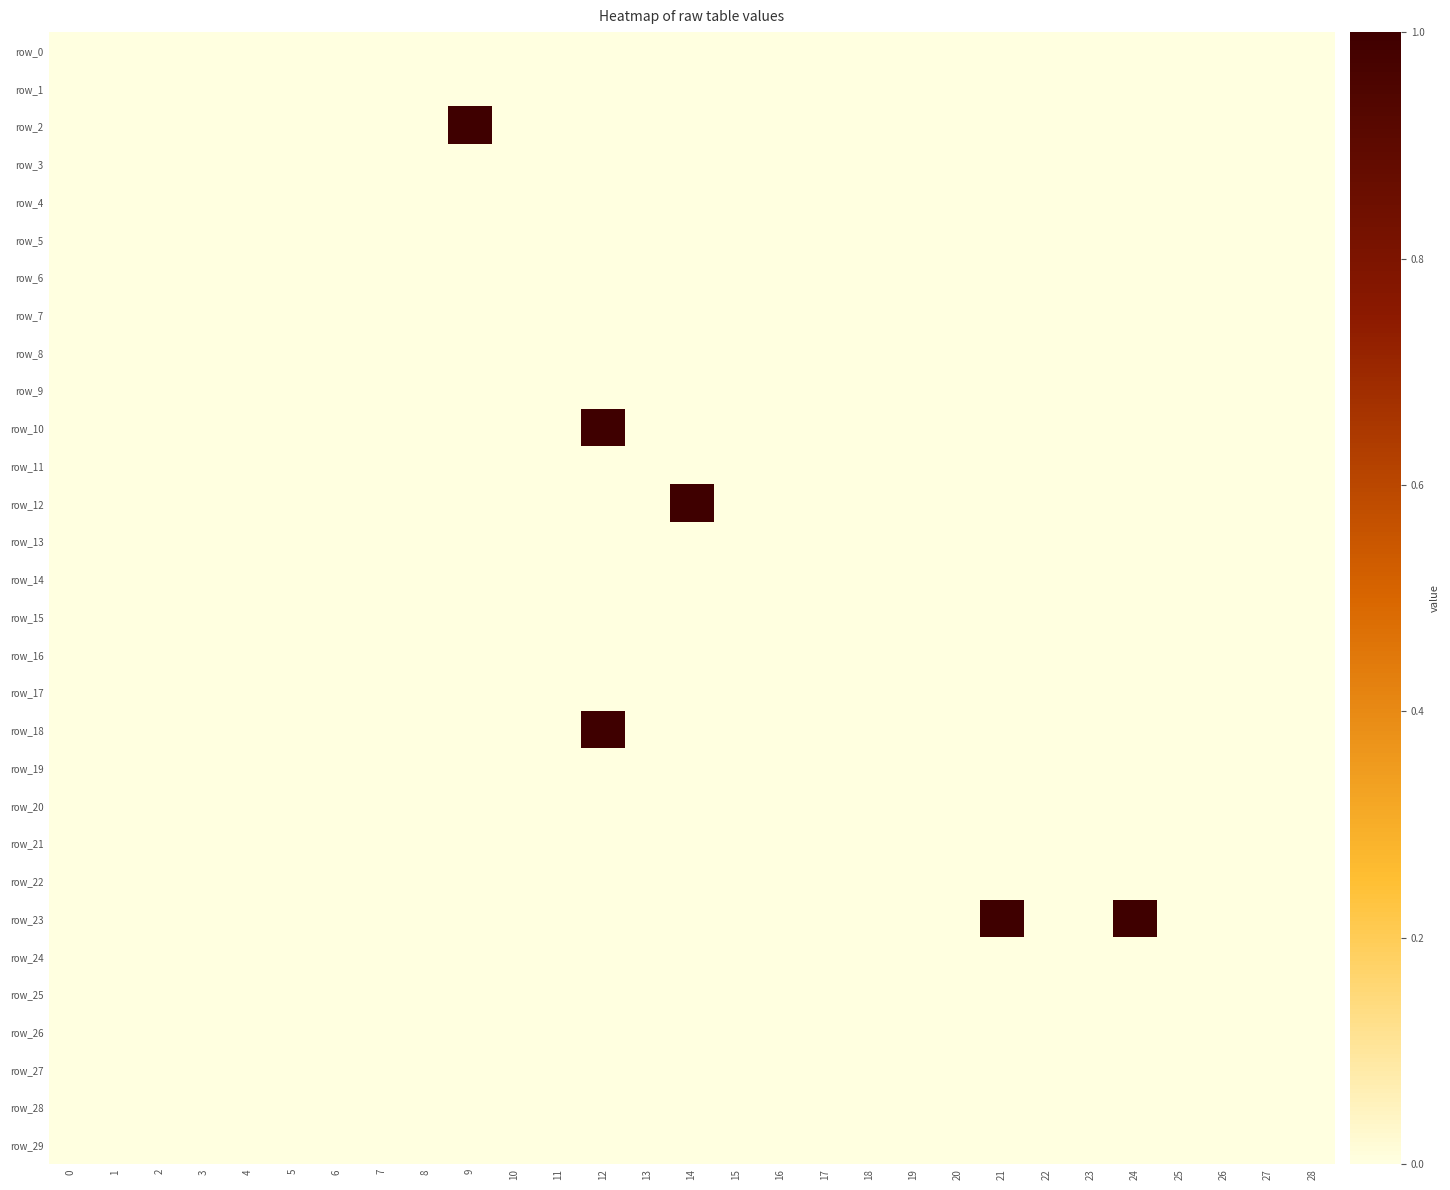

Reading left to right, transcribe all the data shown in this chart.

row_0: 0=0	1=0	2=0	3=0	4=0	5=0	6=0	7=0	8=0	9=0	10=0	11=0	12=0	13=0	14=0	15=0	16=0	17=0	18=0	19=0	20=0	21=0	22=0	23=0	24=0	25=0	26=0	27=0	28=0
row_1: 0=0	1=0	2=0	3=0	4=0	5=0	6=0	7=0	8=0	9=0	10=0	11=0	12=0	13=0	14=0	15=0	16=0	17=0	18=0	19=0	20=0	21=0	22=0	23=0	24=0	25=0	26=0	27=0	28=0
row_2: 0=0	1=0	2=0	3=0	4=0	5=0	6=0	7=0	8=0	9=1	10=0	11=0	12=0	13=0	14=0	15=0	16=0	17=0	18=0	19=0	20=0	21=0	22=0	23=0	24=0	25=0	26=0	27=0	28=0
row_3: 0=0	1=0	2=0	3=0	4=0	5=0	6=0	7=0	8=0	9=0	10=0	11=0	12=0	13=0	14=0	15=0	16=0	17=0	18=0	19=0	20=0	21=0	22=0	23=0	24=0	25=0	26=0	27=0	28=0
row_4: 0=0	1=0	2=0	3=0	4=0	5=0	6=0	7=0	8=0	9=0	10=0	11=0	12=0	13=0	14=0	15=0	16=0	17=0	18=0	19=0	20=0	21=0	22=0	23=0	24=0	25=0	26=0	27=0	28=0
row_5: 0=0	1=0	2=0	3=0	4=0	5=0	6=0	7=0	8=0	9=0	10=0	11=0	12=0	13=0	14=0	15=0	16=0	17=0	18=0	19=0	20=0	21=0	22=0	23=0	24=0	25=0	26=0	27=0	28=0
row_6: 0=0	1=0	2=0	3=0	4=0	5=0	6=0	7=0	8=0	9=0	10=0	11=0	12=0	13=0	14=0	15=0	16=0	17=0	18=0	19=0	20=0	21=0	22=0	23=0	24=0	25=0	26=0	27=0	28=0
row_7: 0=0	1=0	2=0	3=0	4=0	5=0	6=0	7=0	8=0	9=0	10=0	11=0	12=0	13=0	14=0	15=0	16=0	17=0	18=0	19=0	20=0	21=0	22=0	23=0	24=0	25=0	26=0	27=0	28=0
row_8: 0=0	1=0	2=0	3=0	4=0	5=0	6=0	7=0	8=0	9=0	10=0	11=0	12=0	13=0	14=0	15=0	16=0	17=0	18=0	19=0	20=0	21=0	22=0	23=0	24=0	25=0	26=0	27=0	28=0
row_9: 0=0	1=0	2=0	3=0	4=0	5=0	6=0	7=0	8=0	9=0	10=0	11=0	12=0	13=0	14=0	15=0	16=0	17=0	18=0	19=0	20=0	21=0	22=0	23=0	24=0	25=0	26=0	27=0	28=0
row_10: 0=0	1=0	2=0	3=0	4=0	5=0	6=0	7=0	8=0	9=0	10=0	11=0	12=1	13=0	14=0	15=0	16=0	17=0	18=0	19=0	20=0	21=0	22=0	23=0	24=0	25=0	26=0	27=0	28=0
row_11: 0=0	1=0	2=0	3=0	4=0	5=0	6=0	7=0	8=0	9=0	10=0	11=0	12=0	13=0	14=0	15=0	16=0	17=0	18=0	19=0	20=0	21=0	22=0	23=0	24=0	25=0	26=0	27=0	28=0
row_12: 0=0	1=0	2=0	3=0	4=0	5=0	6=0	7=0	8=0	9=0	10=0	11=0	12=0	13=0	14=1	15=0	16=0	17=0	18=0	19=0	20=0	21=0	22=0	23=0	24=0	25=0	26=0	27=0	28=0
row_13: 0=0	1=0	2=0	3=0	4=0	5=0	6=0	7=0	8=0	9=0	10=0	11=0	12=0	13=0	14=0	15=0	16=0	17=0	18=0	19=0	20=0	21=0	22=0	23=0	24=0	25=0	26=0	27=0	28=0
row_14: 0=0	1=0	2=0	3=0	4=0	5=0	6=0	7=0	8=0	9=0	10=0	11=0	12=0	13=0	14=0	15=0	16=0	17=0	18=0	19=0	20=0	21=0	22=0	23=0	24=0	25=0	26=0	27=0	28=0
row_15: 0=0	1=0	2=0	3=0	4=0	5=0	6=0	7=0	8=0	9=0	10=0	11=0	12=0	13=0	14=0	15=0	16=0	17=0	18=0	19=0	20=0	21=0	22=0	23=0	24=0	25=0	26=0	27=0	28=0
row_16: 0=0	1=0	2=0	3=0	4=0	5=0	6=0	7=0	8=0	9=0	10=0	11=0	12=0	13=0	14=0	15=0	16=0	17=0	18=0	19=0	20=0	21=0	22=0	23=0	24=0	25=0	26=0	27=0	28=0
row_17: 0=0	1=0	2=0	3=0	4=0	5=0	6=0	7=0	8=0	9=0	10=0	11=0	12=0	13=0	14=0	15=0	16=0	17=0	18=0	19=0	20=0	21=0	22=0	23=0	24=0	25=0	26=0	27=0	28=0
row_18: 0=0	1=0	2=0	3=0	4=0	5=0	6=0	7=0	8=0	9=0	10=0	11=0	12=1	13=0	14=0	15=0	16=0	17=0	18=0	19=0	20=0	21=0	22=0	23=0	24=0	25=0	26=0	27=0	28=0
row_19: 0=0	1=0	2=0	3=0	4=0	5=0	6=0	7=0	8=0	9=0	10=0	11=0	12=0	13=0	14=0	15=0	16=0	17=0	18=0	19=0	20=0	21=0	22=0	23=0	24=0	25=0	26=0	27=0	28=0
row_20: 0=0	1=0	2=0	3=0	4=0	5=0	6=0	7=0	8=0	9=0	10=0	11=0	12=0	13=0	14=0	15=0	16=0	17=0	18=0	19=0	20=0	21=0	22=0	23=0	24=0	25=0	26=0	27=0	28=0
row_21: 0=0	1=0	2=0	3=0	4=0	5=0	6=0	7=0	8=0	9=0	10=0	11=0	12=0	13=0	14=0	15=0	16=0	17=0	18=0	19=0	20=0	21=0	22=0	23=0	24=0	25=0	26=0	27=0	28=0
row_22: 0=0	1=0	2=0	3=0	4=0	5=0	6=0	7=0	8=0	9=0	10=0	11=0	12=0	13=0	14=0	15=0	16=0	17=0	18=0	19=0	20=0	21=0	22=0	23=0	24=0	25=0	26=0	27=0	28=0
row_23: 0=0	1=0	2=0	3=0	4=0	5=0	6=0	7=0	8=0	9=0	10=0	11=0	12=0	13=0	14=0	15=0	16=0	17=0	18=0	19=0	20=0	21=1	22=0	23=0	24=1	25=0	26=0	27=0	28=0
row_24: 0=0	1=0	2=0	3=0	4=0	5=0	6=0	7=0	8=0	9=0	10=0	11=0	12=0	13=0	14=0	15=0	16=0	17=0	18=0	19=0	20=0	21=0	22=0	23=0	24=0	25=0	26=0	27=0	28=0
row_25: 0=0	1=0	2=0	3=0	4=0	5=0	6=0	7=0	8=0	9=0	10=0	11=0	12=0	13=0	14=0	15=0	16=0	17=0	18=0	19=0	20=0	21=0	22=0	23=0	24=0	25=0	26=0	27=0	28=0
row_26: 0=0	1=0	2=0	3=0	4=0	5=0	6=0	7=0	8=0	9=0	10=0	11=0	12=0	13=0	14=0	15=0	16=0	17=0	18=0	19=0	20=0	21=0	22=0	23=0	24=0	25=0	26=0	27=0	28=0
row_27: 0=0	1=0	2=0	3=0	4=0	5=0	6=0	7=0	8=0	9=0	10=0	11=0	12=0	13=0	14=0	15=0	16=0	17=0	18=0	19=0	20=0	21=0	22=0	23=0	24=0	25=0	26=0	27=0	28=0
row_28: 0=0	1=0	2=0	3=0	4=0	5=0	6=0	7=0	8=0	9=0	10=0	11=0	12=0	13=0	14=0	15=0	16=0	17=0	18=0	19=0	20=0	21=0	22=0	23=0	24=0	25=0	26=0	27=0	28=0
row_29: 0=0	1=0	2=0	3=0	4=0	5=0	6=0	7=0	8=0	9=0	10=0	11=0	12=0	13=0	14=0	15=0	16=0	17=0	18=0	19=0	20=0	21=0	22=0	23=0	24=0	25=0	26=0	27=0	28=0